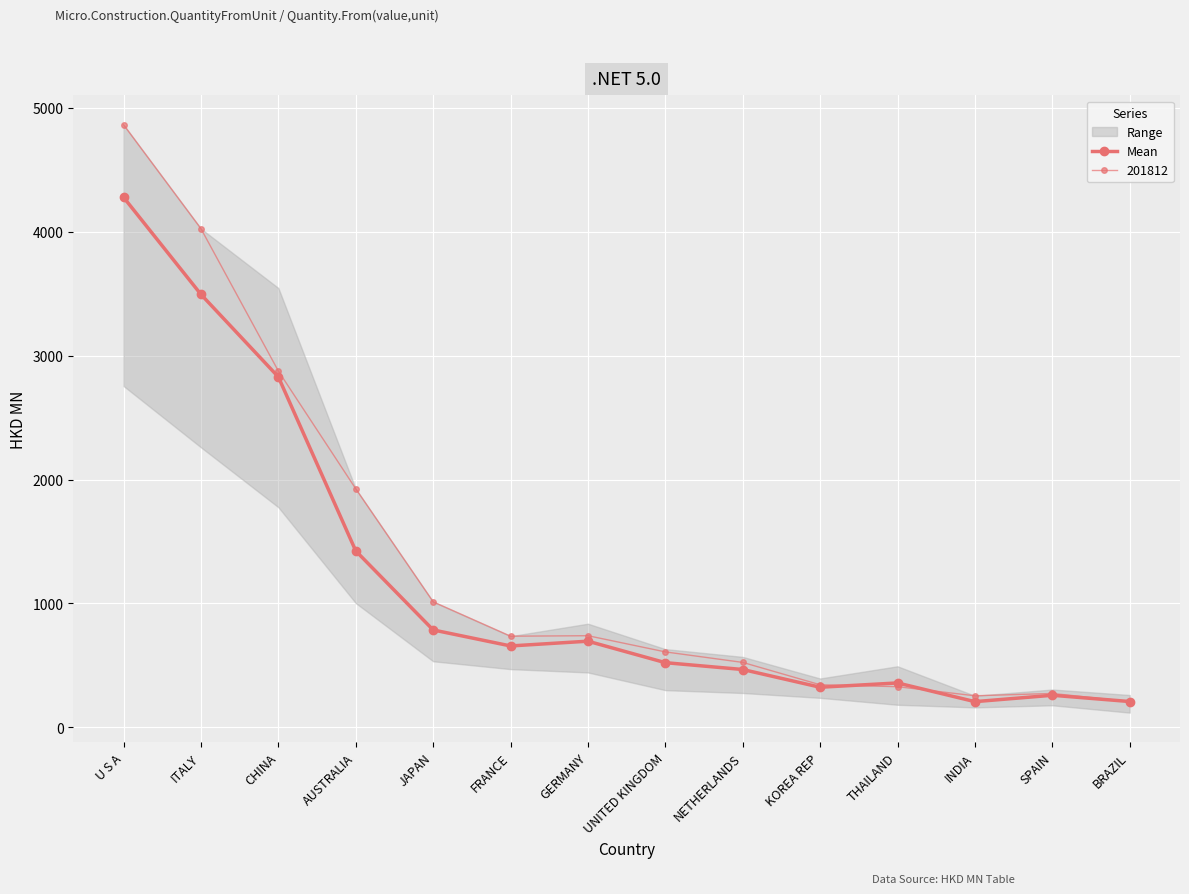

How many data points in 201812 are less than 736?

7